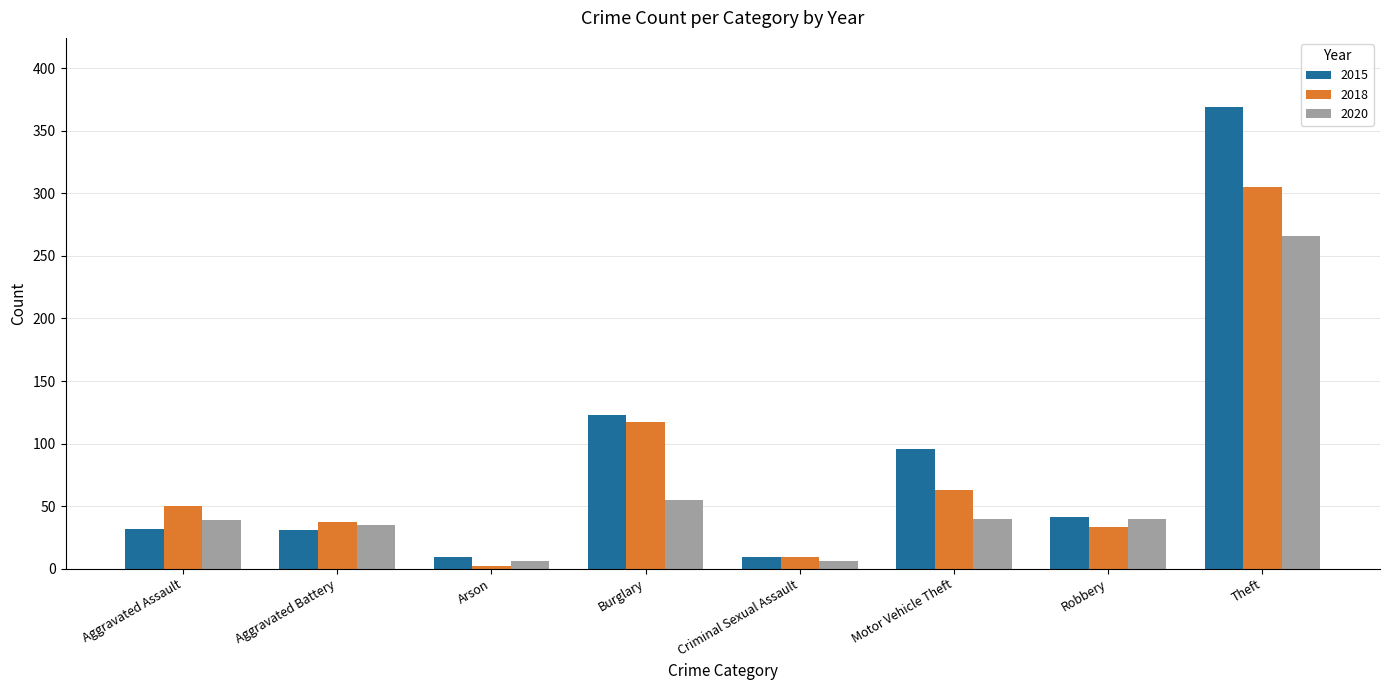

Which category has the lowest value across all series?

Arson